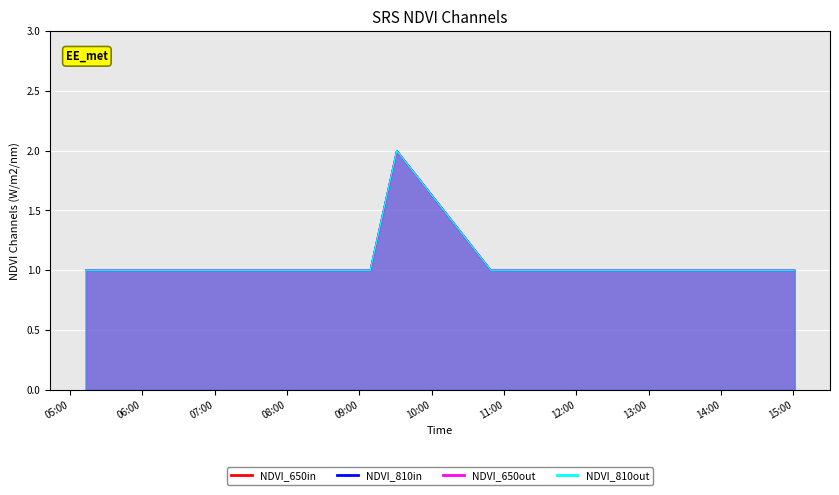

Between 2019-11-26 07:38:00 and 2019-11-26 09:31:00, which is larger?

2019-11-26 09:31:00